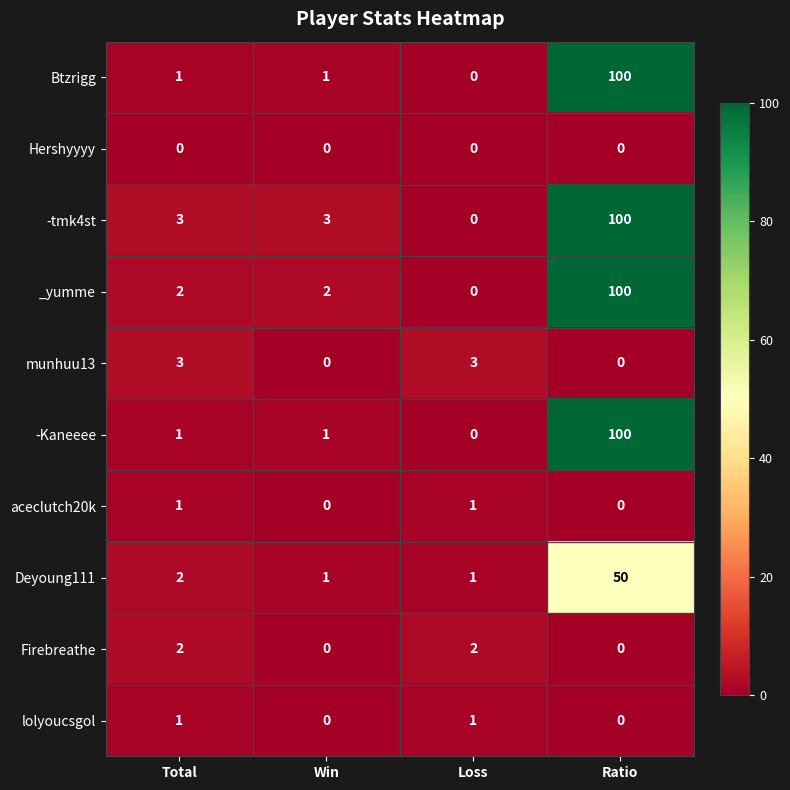

At which category does the chart reach its peak across all series?

Ratio